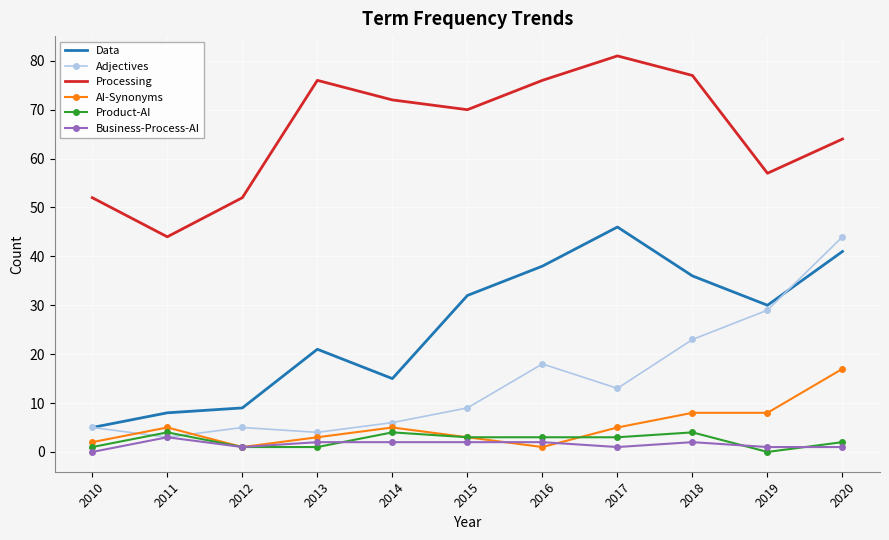

Which series has the largest total across all categories?

Processing